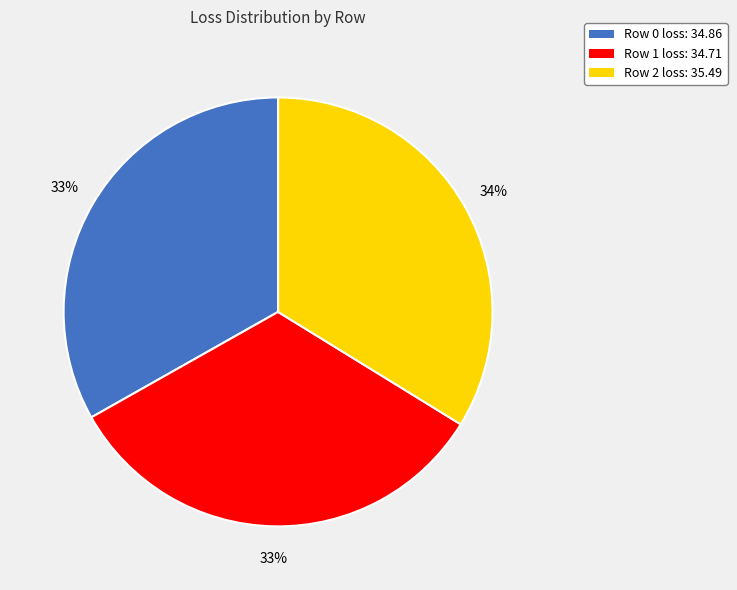

Does any single category account for the majority?

No